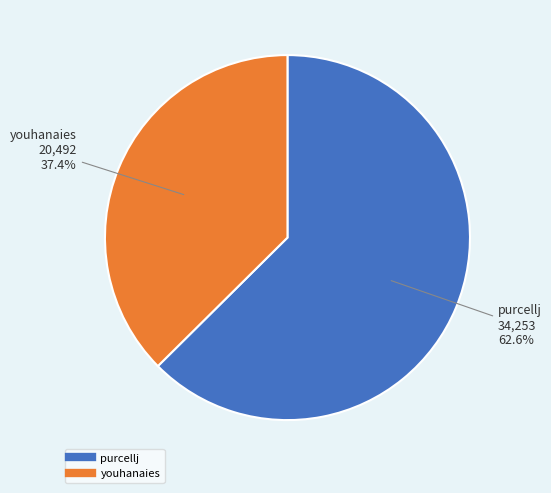

What percentage is NOT represented by purcellj?

37.4%